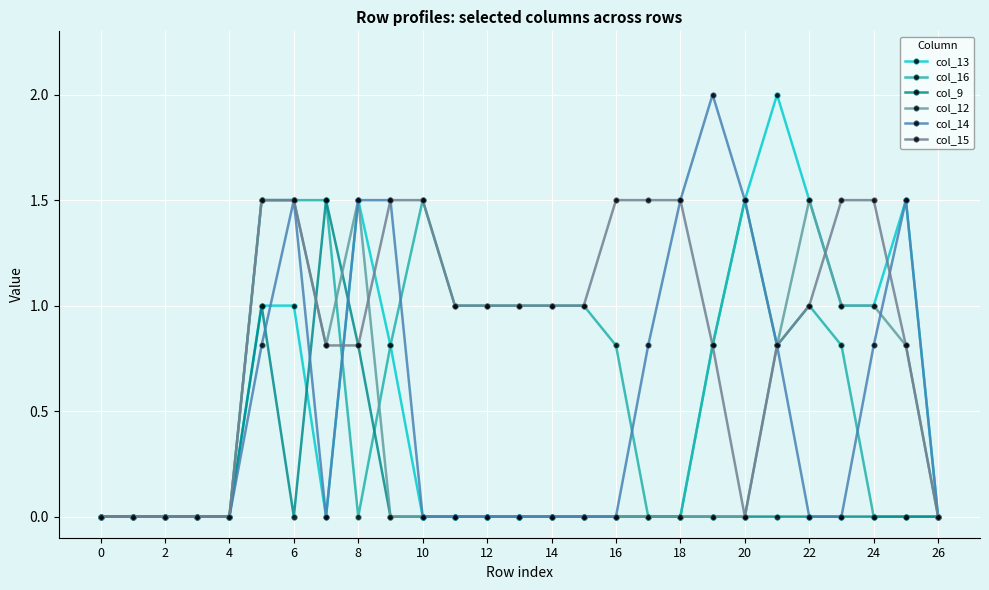

What is the label of the 9th point from the right?

18